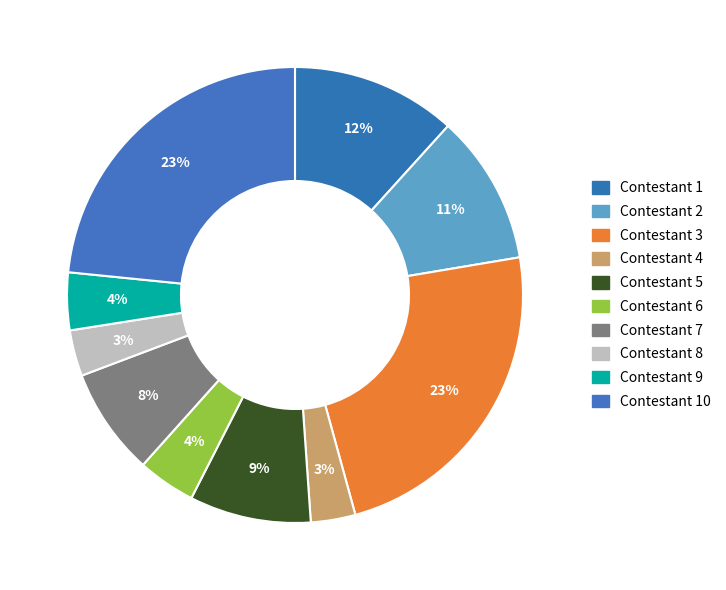

Count the number of slices in the pie.

10